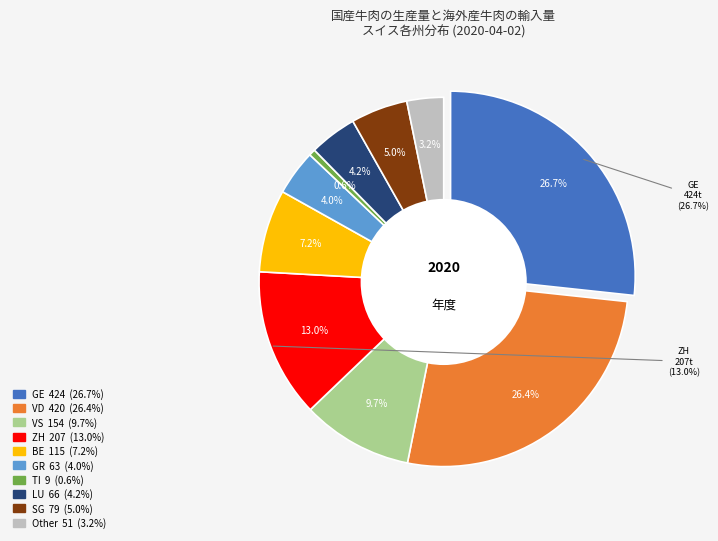

How many slices are in this pie chart?

10